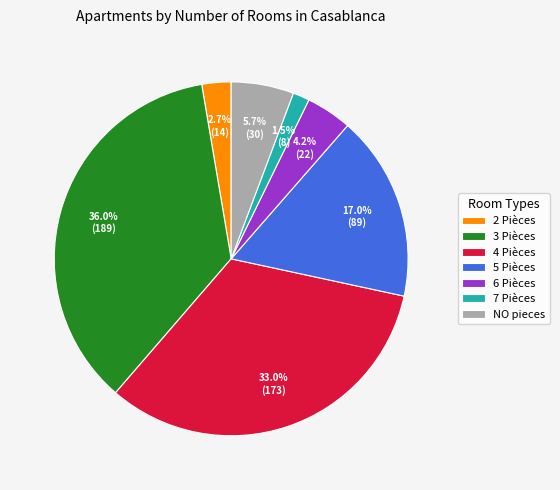

Is there any slice that represents more than half of the pie?

No